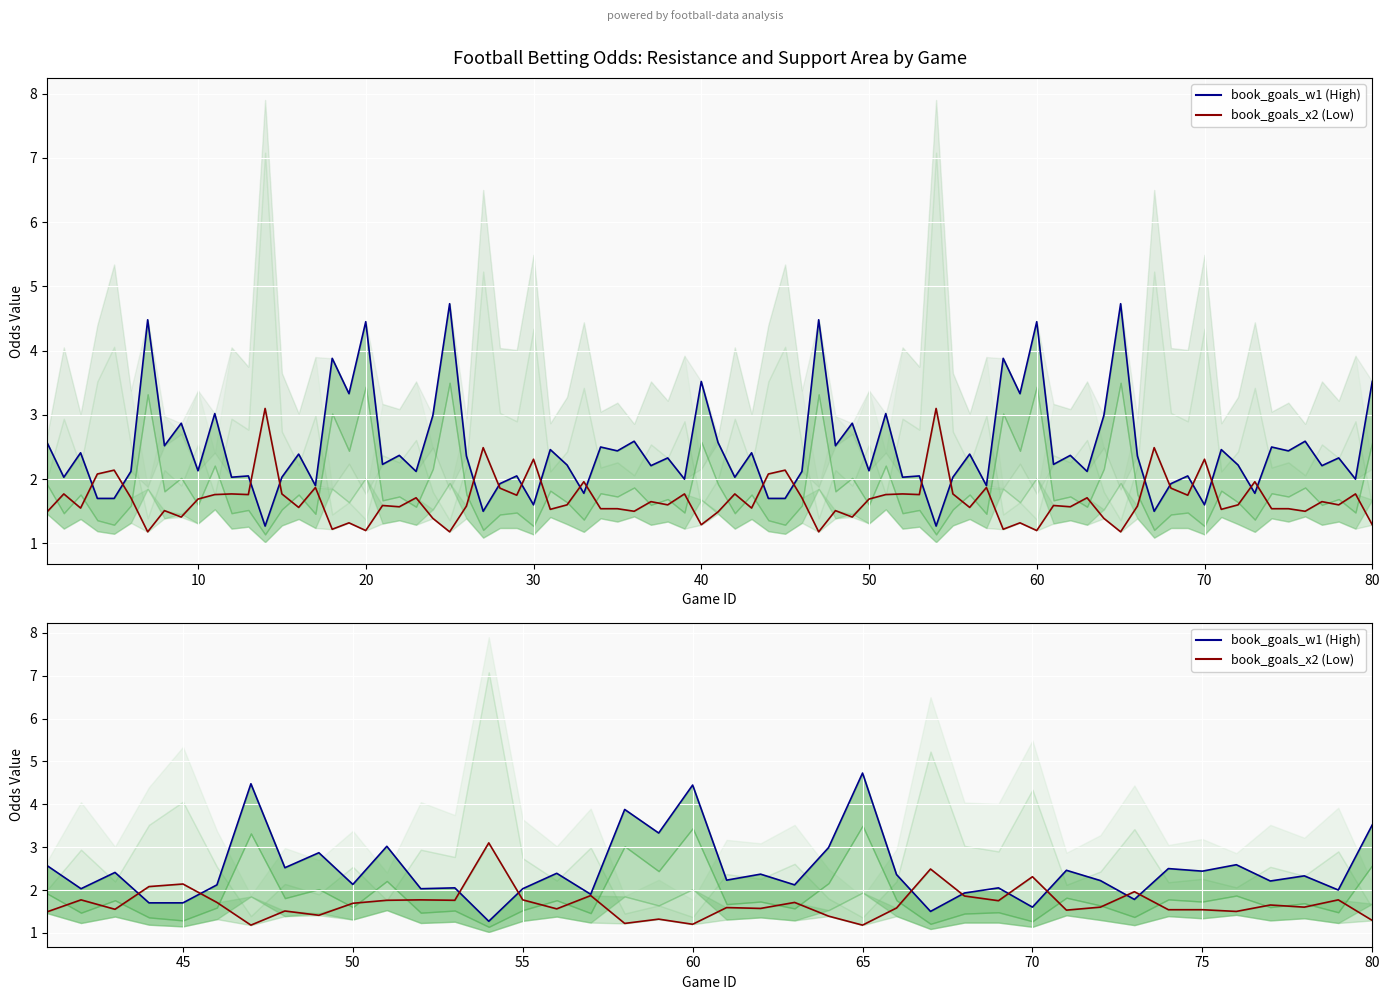

The value of book_goals_x2 at 20 is 0.4. True or false?

False